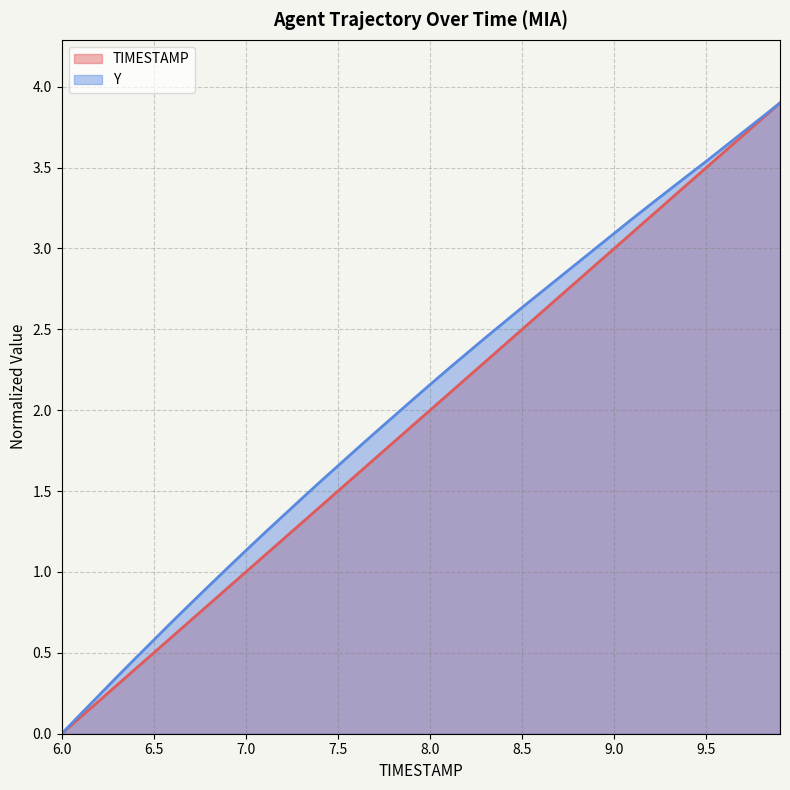

Reading left to right, what are all the values shown in this chart?

TIMESTAMP: 0.0	0.1	0.2	0.3	0.4	0.5	0.6	0.7	0.8	0.9	1.0	1.1	1.2	1.3	1.4	1.5	1.6	1.7	1.8	1.9	2.0	2.1	2.2	2.3	2.4	2.5	2.6	2.7	2.8	2.9	3.0	3.1	3.2	3.3	3.4	3.5	3.6	3.7	3.8	3.9
Y: 0.0	0.1	0.2	0.4	0.5	0.6	0.7	0.8	0.9	1.0	1.1	1.2	1.3	1.4	1.6	1.7	1.8	1.9	2.0	2.1	2.2	2.3	2.4	2.4	2.5	2.6	2.7	2.8	2.9	3.0	3.1	3.2	3.3	3.4	3.5	3.5	3.6	3.7	3.8	3.9